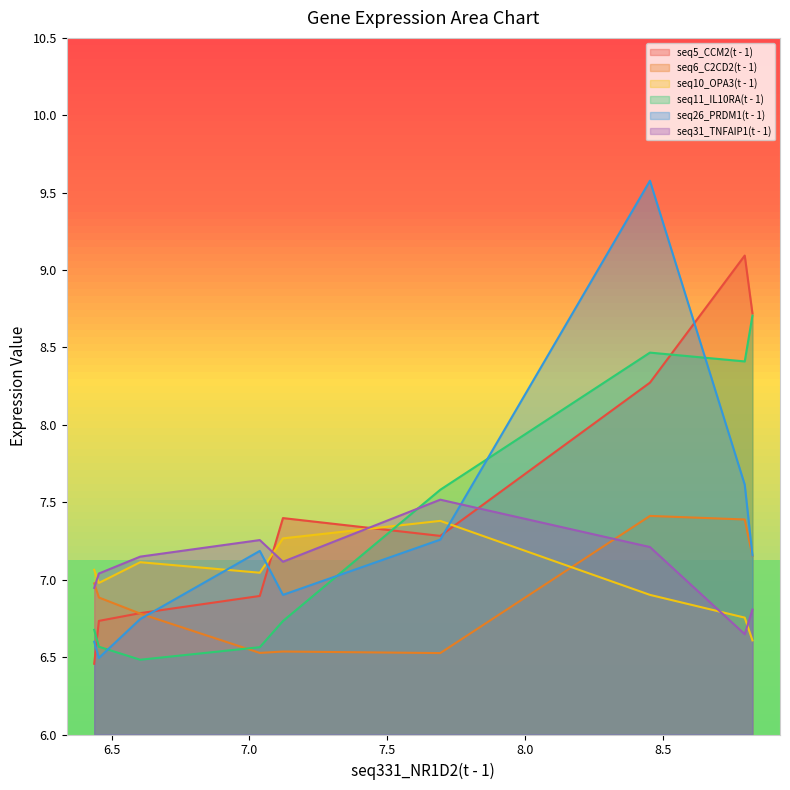

How many lines are shown in the chart?

6